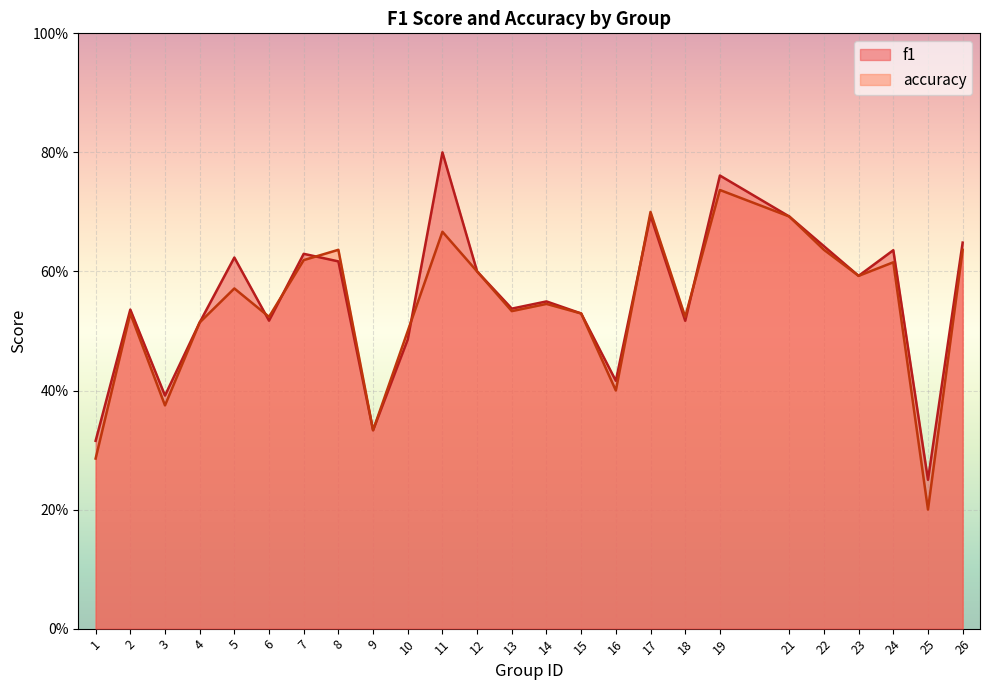

Reading left to right, extract all data points from this chart.

f1: 1=0.3	2=0.5	3=0.4	4=0.5	5=0.6	6=0.5	7=0.6	8=0.6	9=0.3	10=0.5	11=0.8	12=0.6	13=0.5	14=0.5	15=0.5	16=0.4	17=0.7	18=0.5	19=0.8	21=0.7	22=0.6	23=0.6	24=0.6	25=0.2	26=0.6
accuracy: 1=0.3	2=0.5	3=0.4	4=0.5	5=0.6	6=0.5	7=0.6	8=0.6	9=0.3	10=0.5	11=0.7	12=0.6	13=0.5	14=0.5	15=0.5	16=0.4	17=0.7	18=0.5	19=0.7	21=0.7	22=0.6	23=0.6	24=0.6	25=0.2	26=0.6